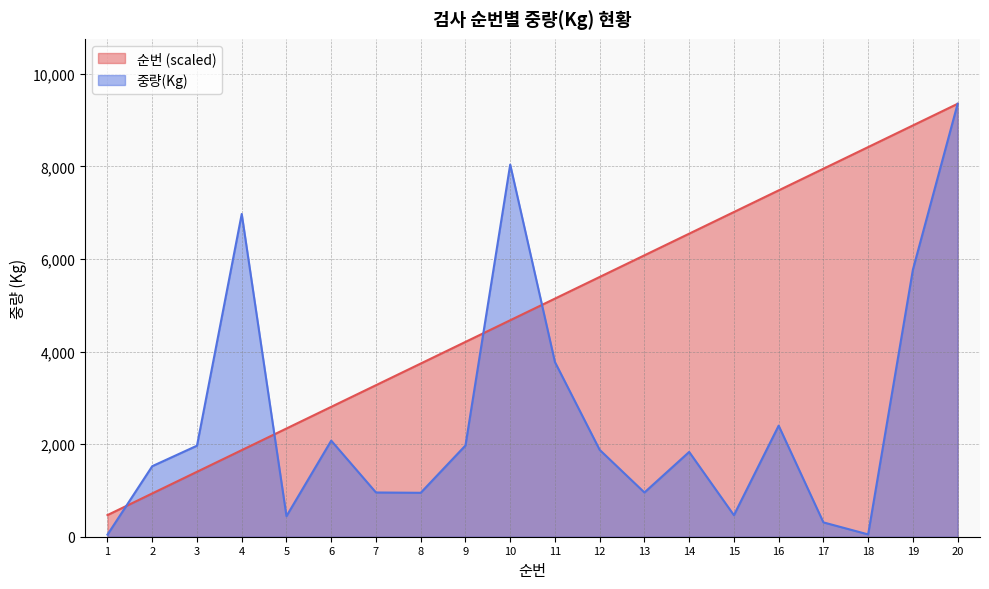

What is the minimum value for 중량(Kg)?

45.0